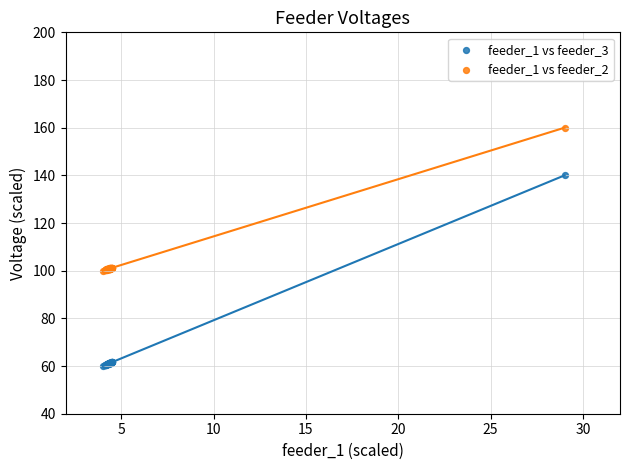

Which series contains the lowest Y value?

feeder_1 vs feeder_3